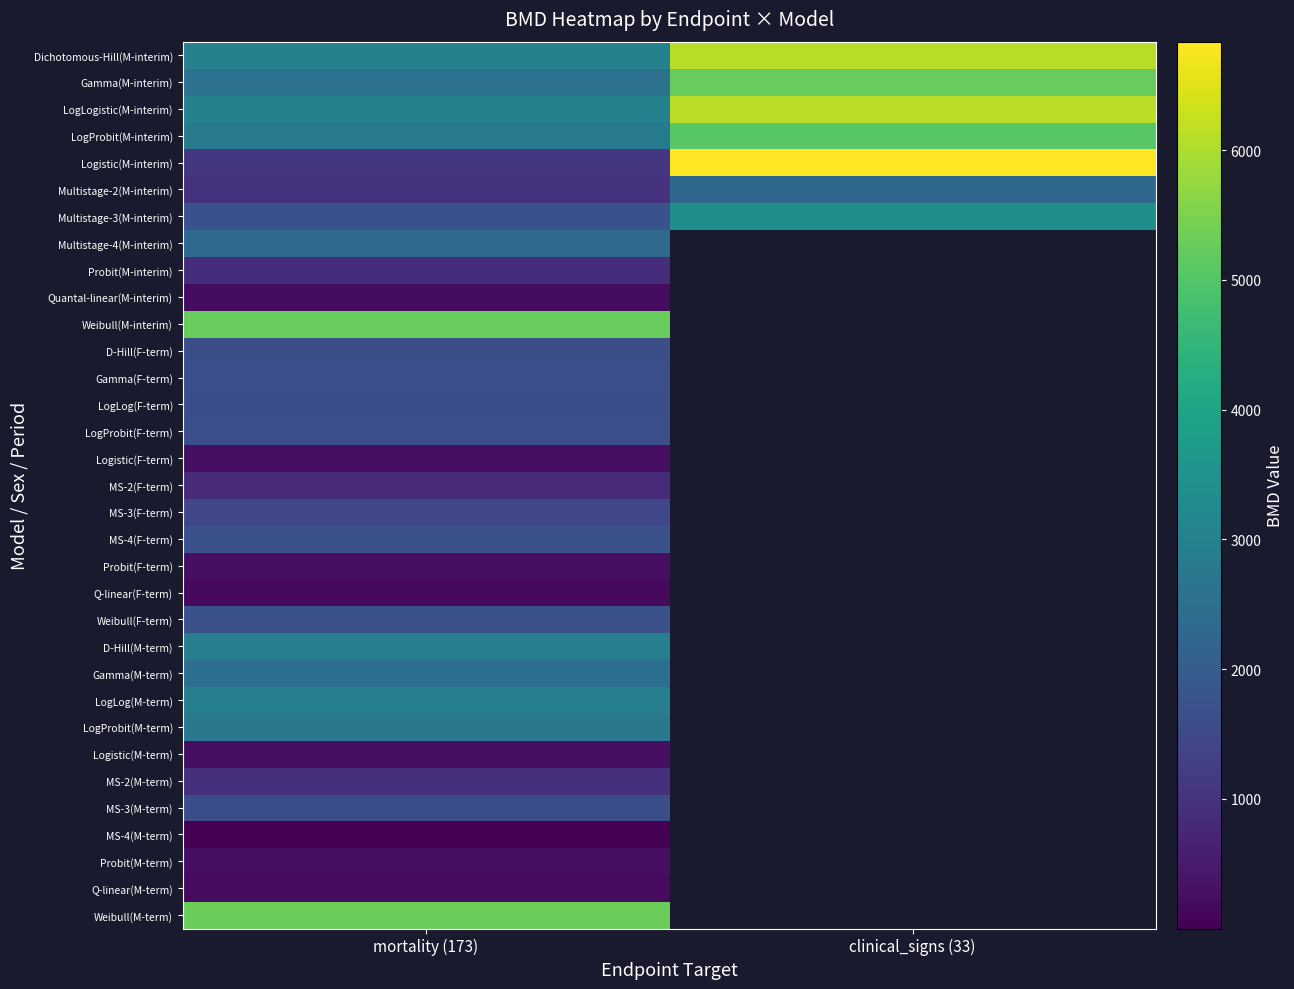

At which label does MS-4(F-term) reach its minimum?

mortality (173)